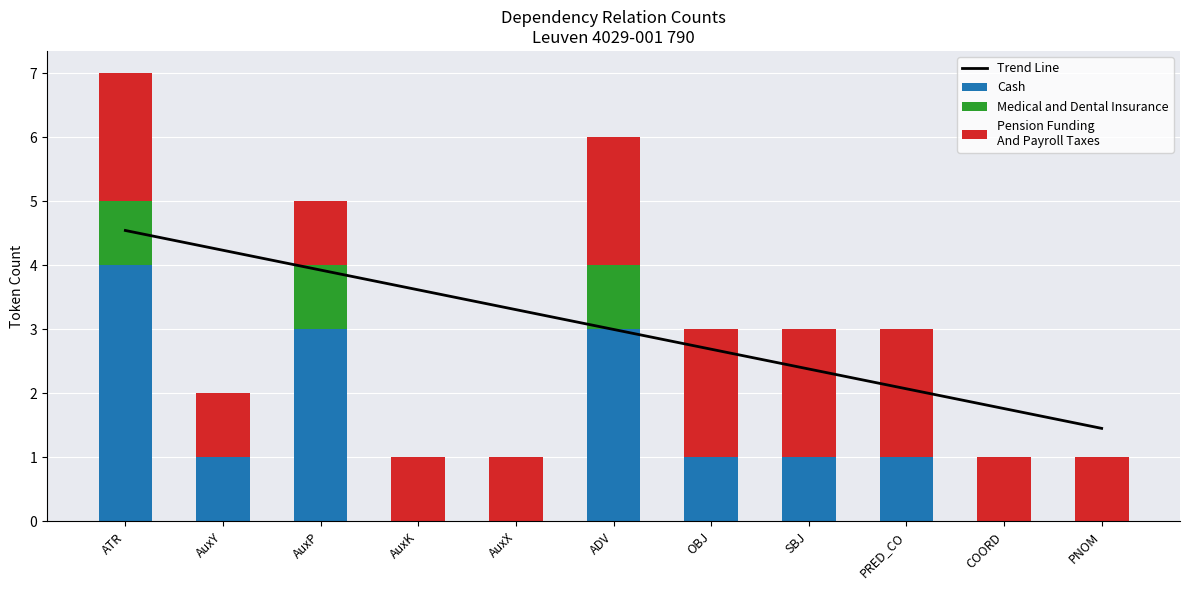

The value of Trend Line at PNOM is 0.4. True or false?

False